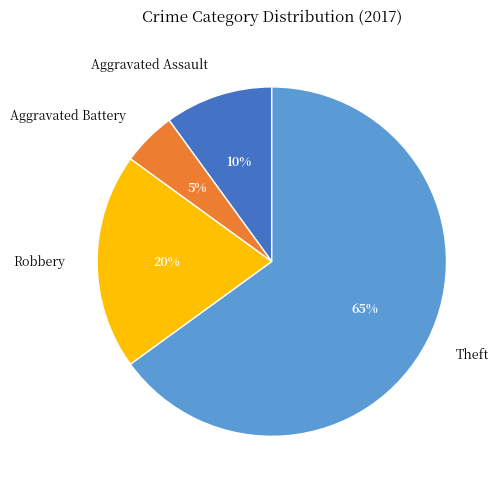

To the nearest percent, what is the difference between the largest and smallest slice percentages?

60%